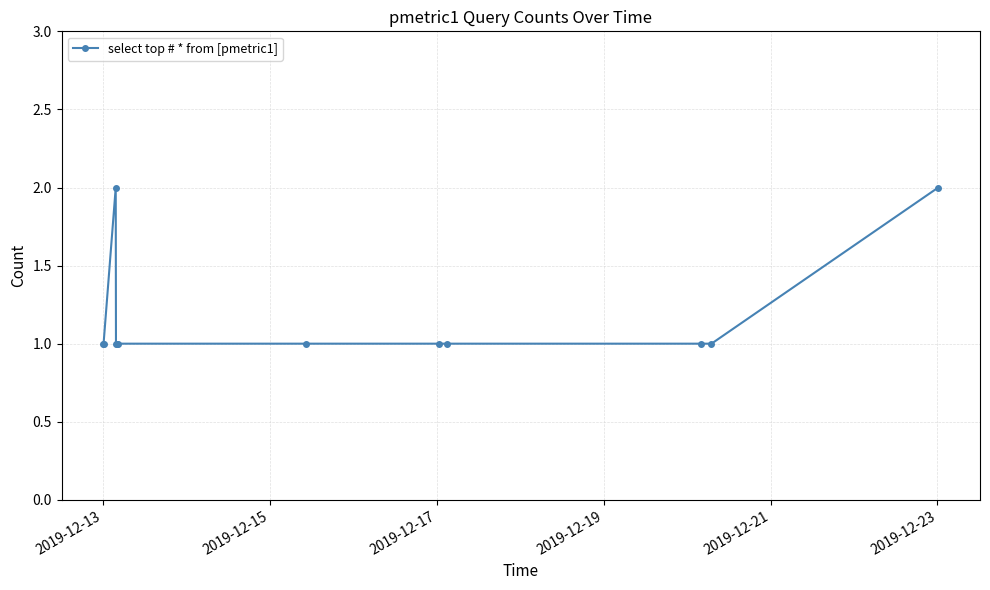

What is the value of the 9th point from the left?

1